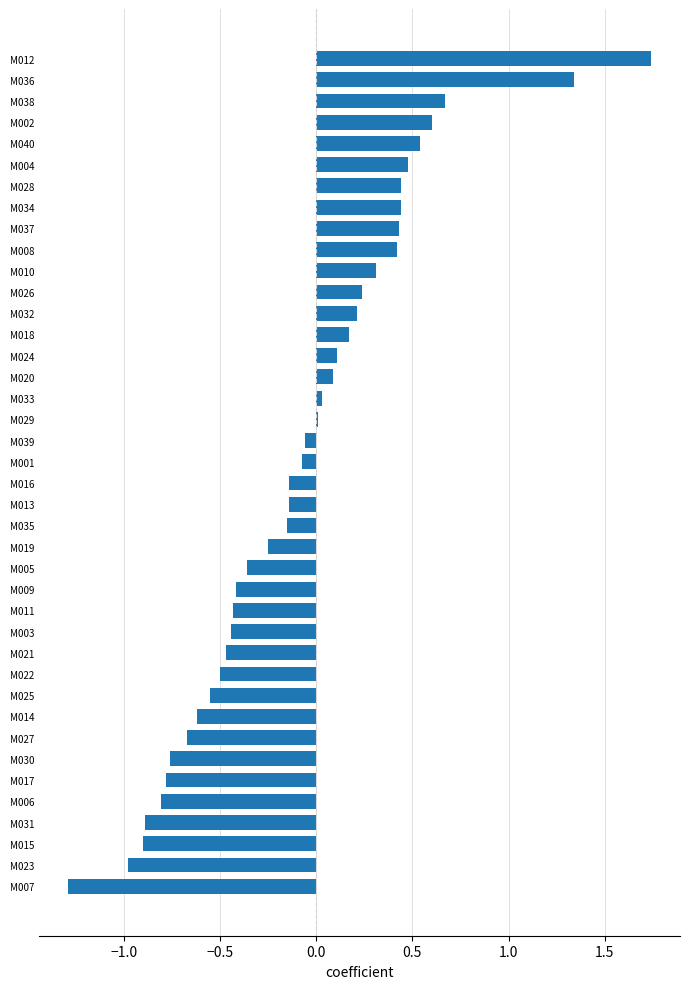

At which category does the chart reach its minimum across all series?

M007